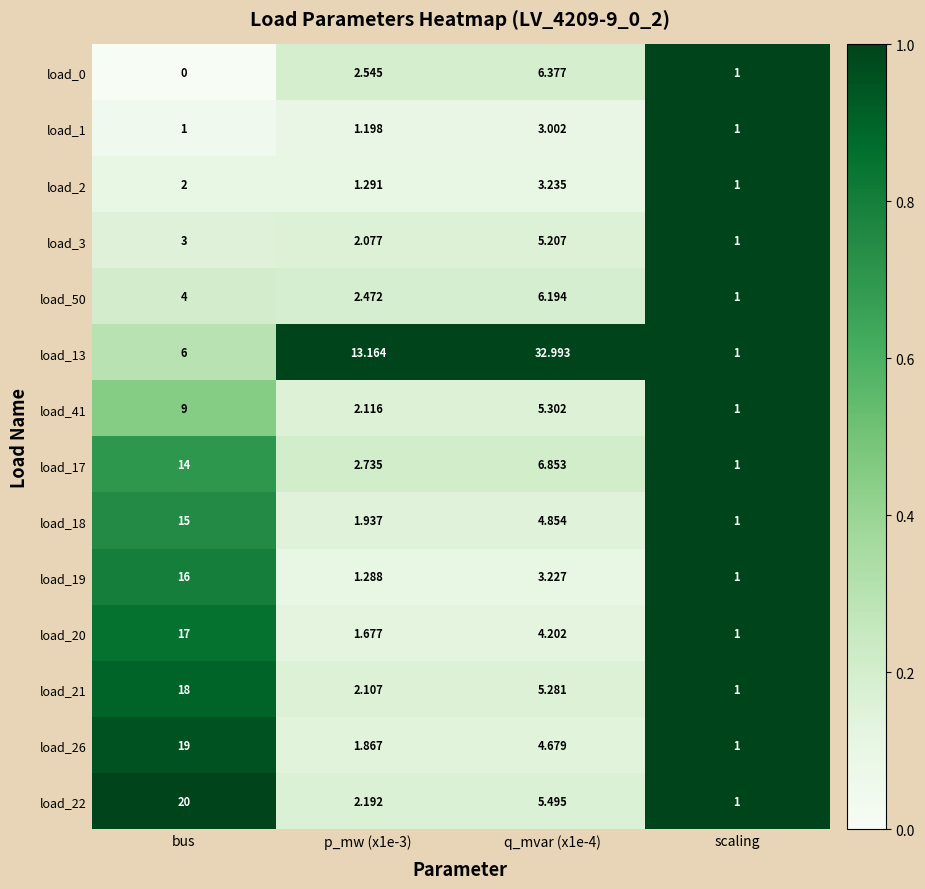

Which category has the lowest value in the load_22 series?

scaling